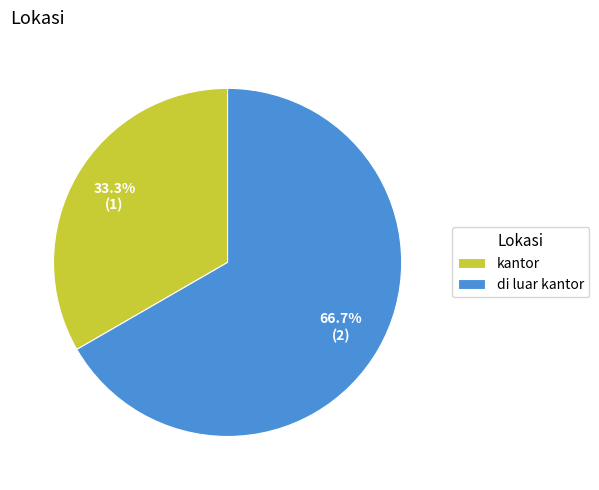

What is the largest slice in the pie chart?

di luar kantor